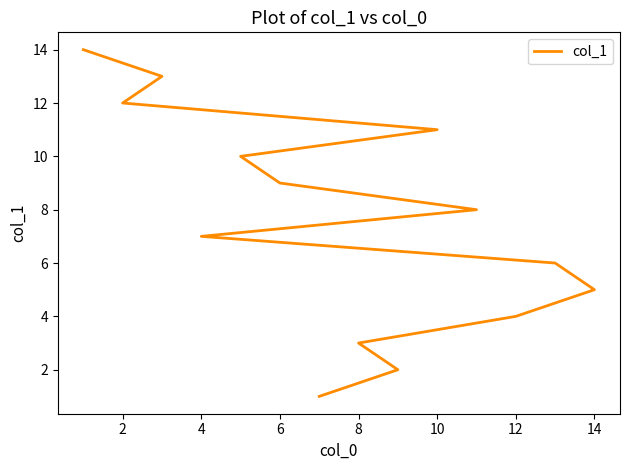

Reading right to left, extract all data points from this chart.

14	13	12	11	10	9	8	7	6	5	4	3	2	1